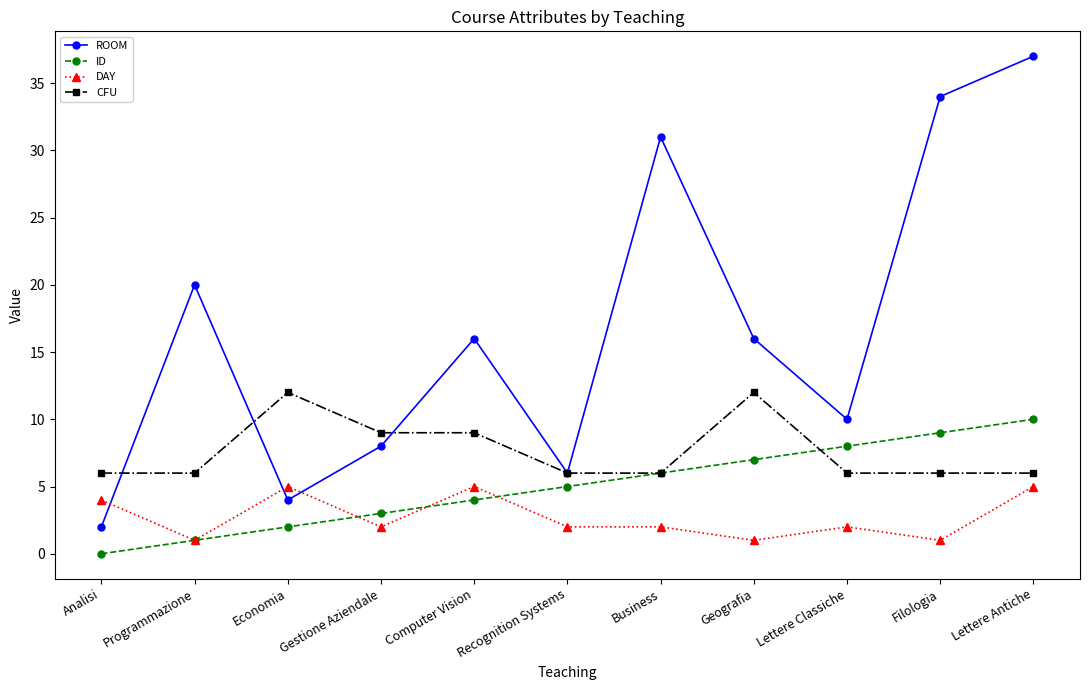

Count the number of categories in the chart.

11